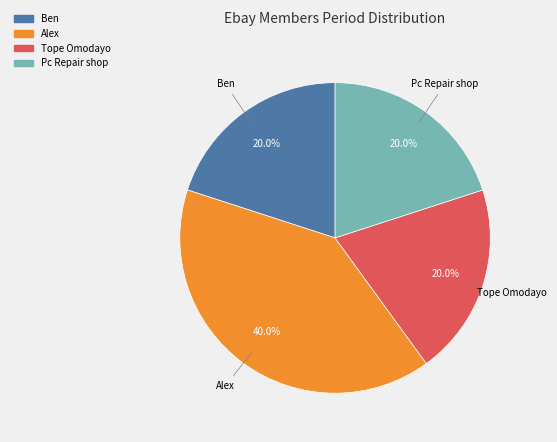

Is there any slice that represents more than half of the pie?

No